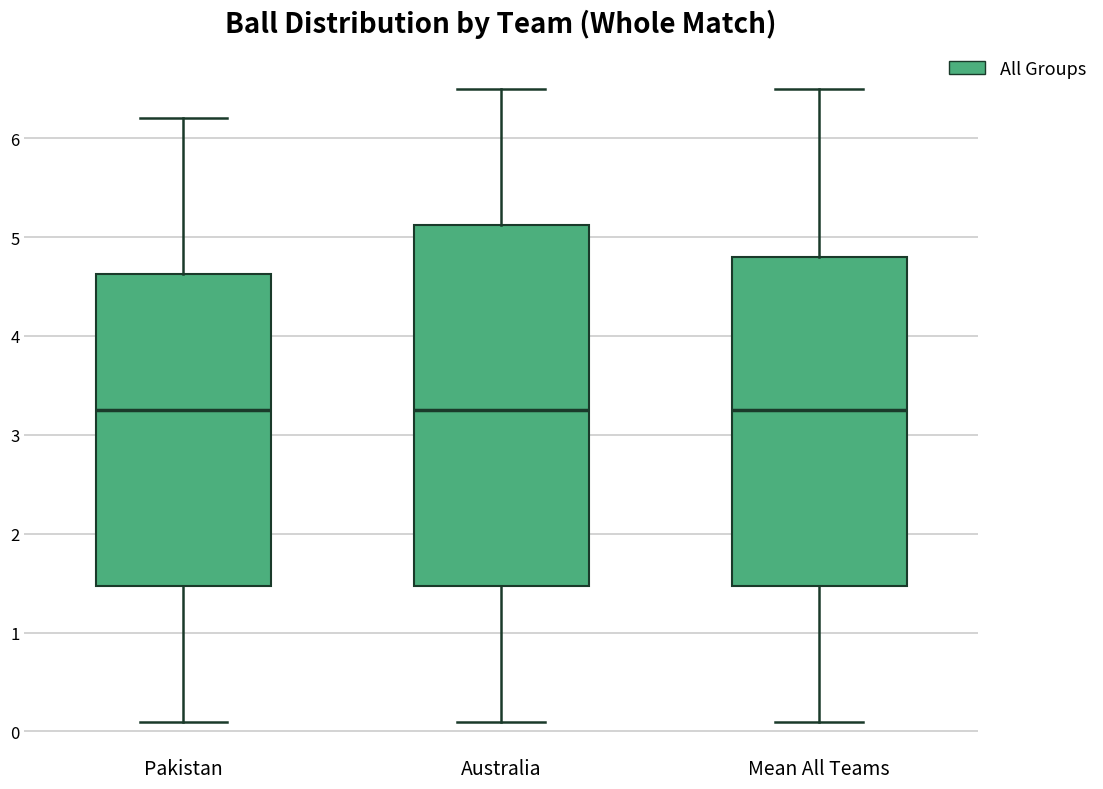

Reading left to right, read every box against the y-axis: the position of its median line, the range the box covers, and the ends of its whiskers. The values are not printed on the chart, so give them approximately, as read against the axis.

Pakistan: median 3.3, box 1.5 to 4.6, whiskers 0.1 to 6.2
Australia: median 3.3, box 1.5 to 5.1, whiskers 0.1 to 6.5
Mean All Teams: median 3.3, box 1.5 to 4.8, whiskers 0.1 to 6.5